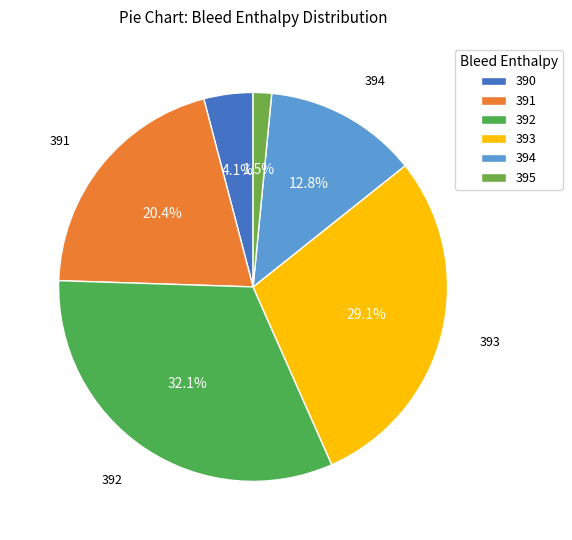

Does any single category account for the majority?

No